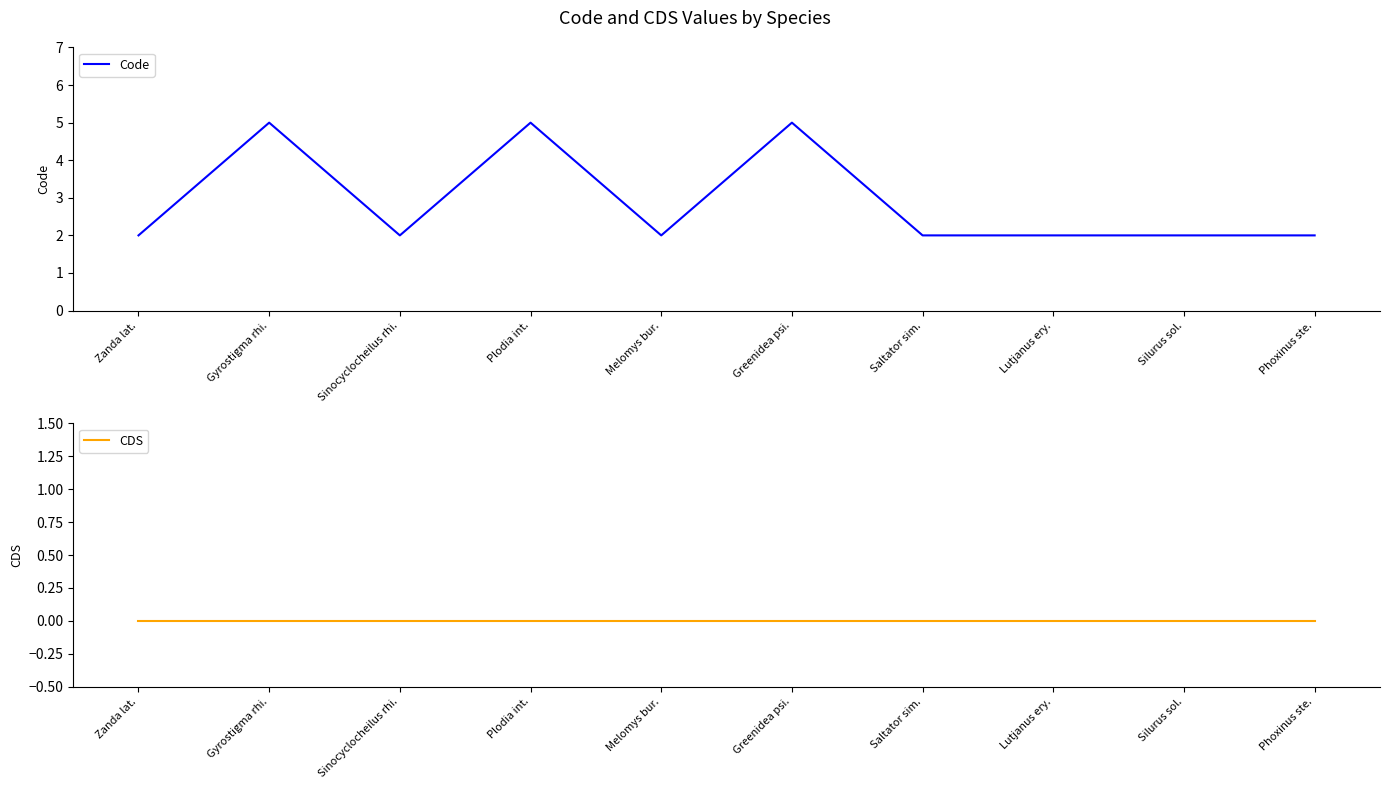

True or false: CDS and Code cross at least once.

False